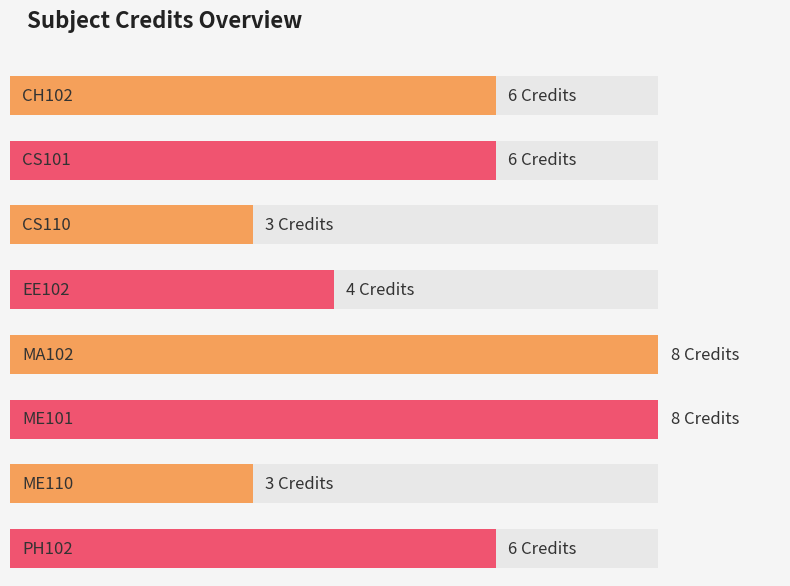

What is the smallest value displayed?

3